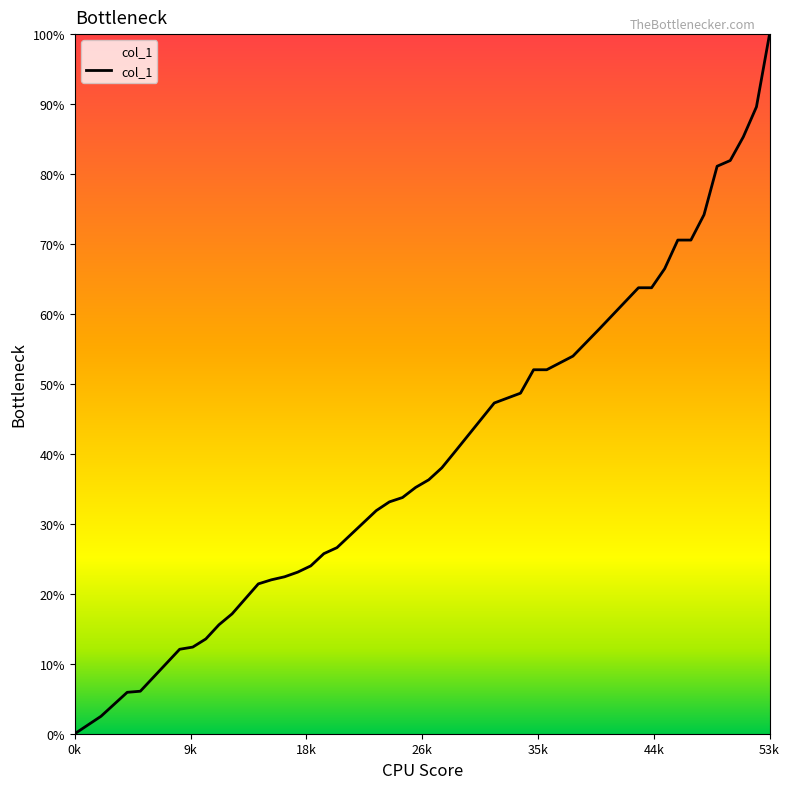

Which category has the highest value across all series?

53k